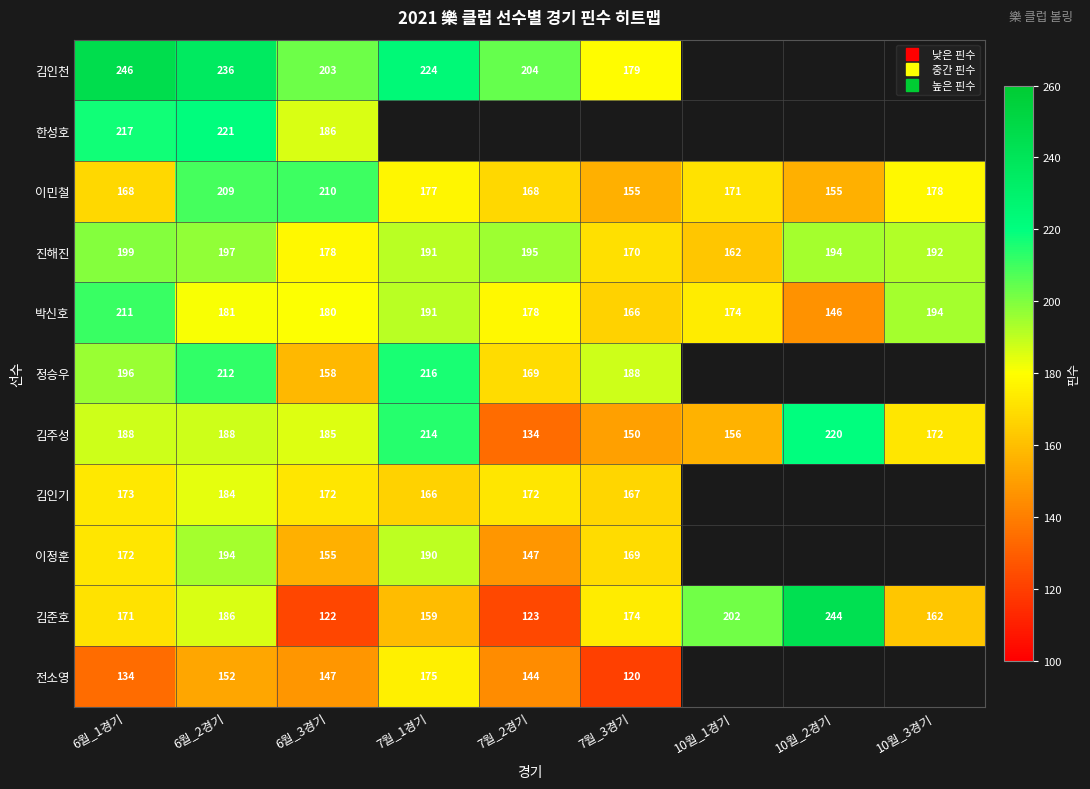

What is the lowest value of the 김인천 series?

179.0